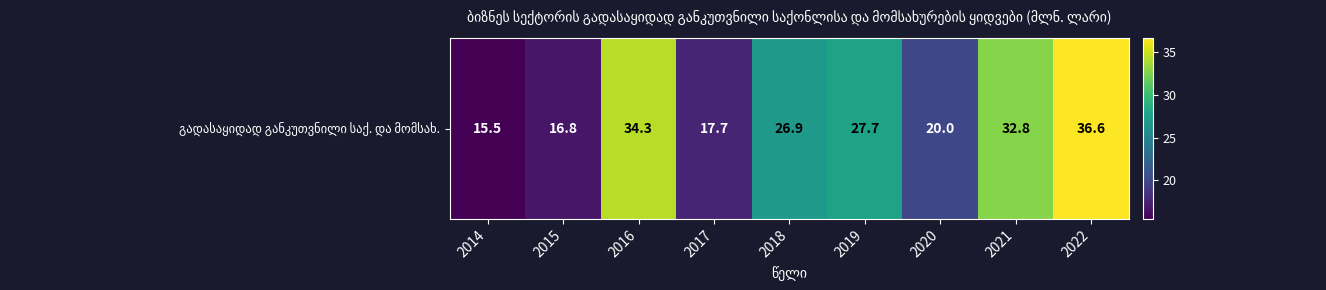

Where does the data first go above 26?

2016